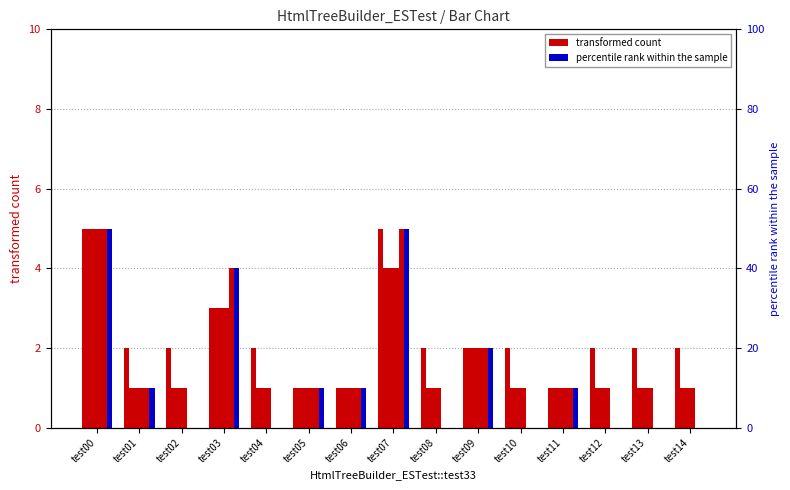

How many distinct data groups are displayed?

2